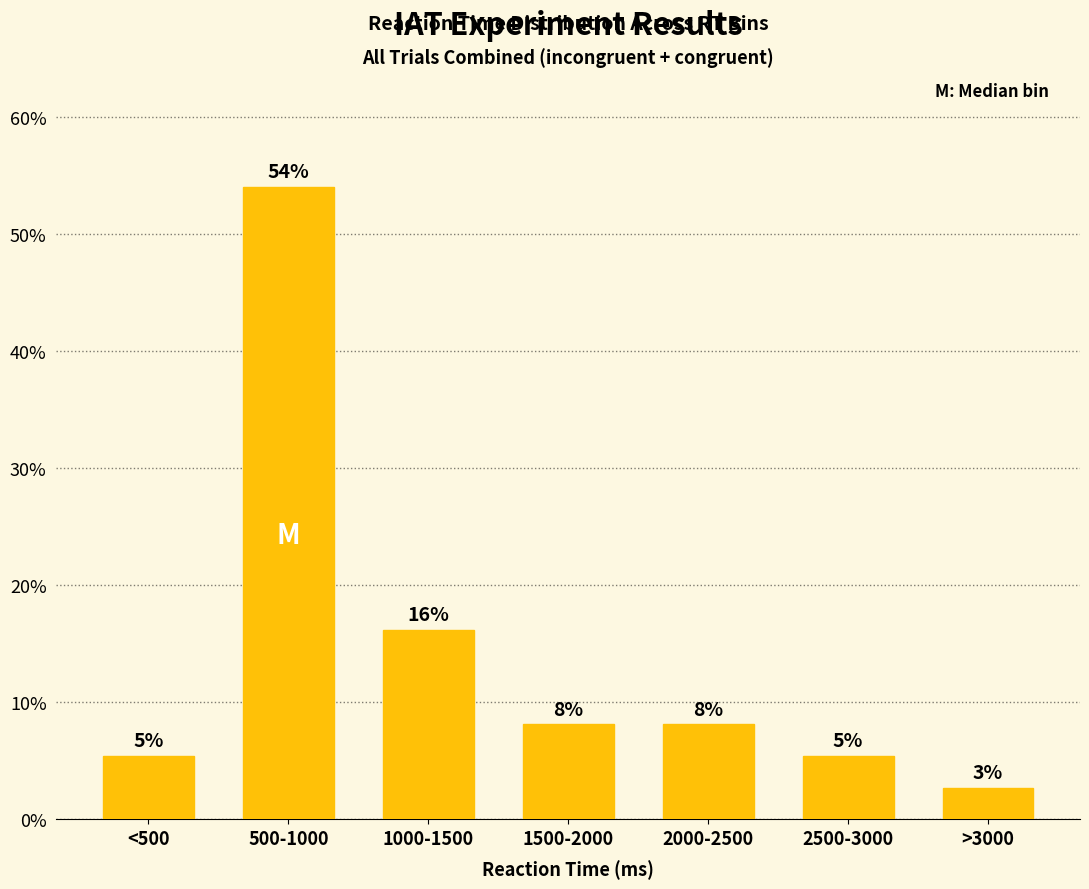

How many bars are there in total?

7